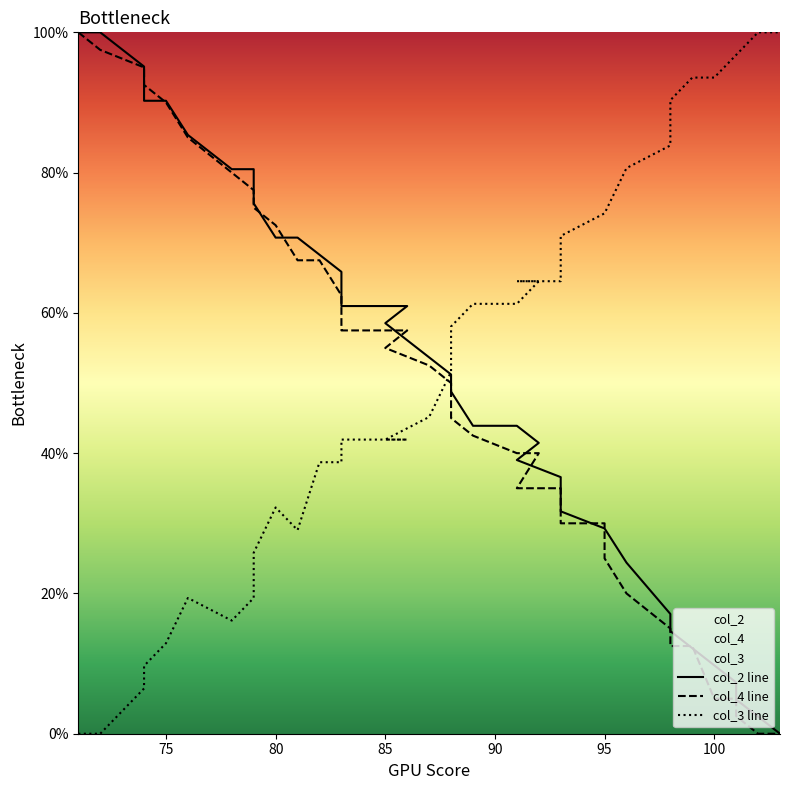

What is the highest value of the col_4 line series?

100.0